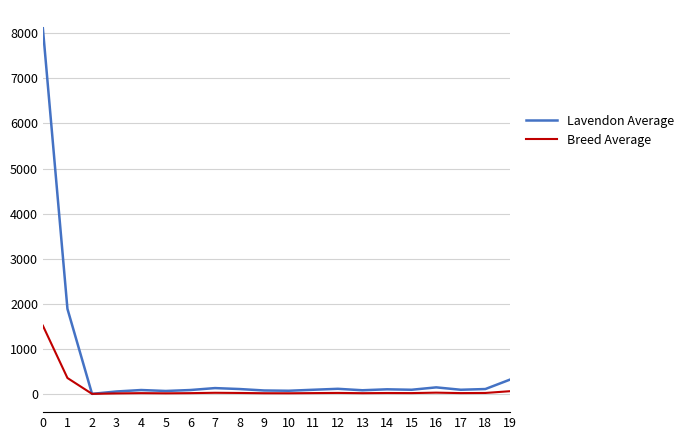

The value of Lavendon Average at 2 is 0. True or false?

True